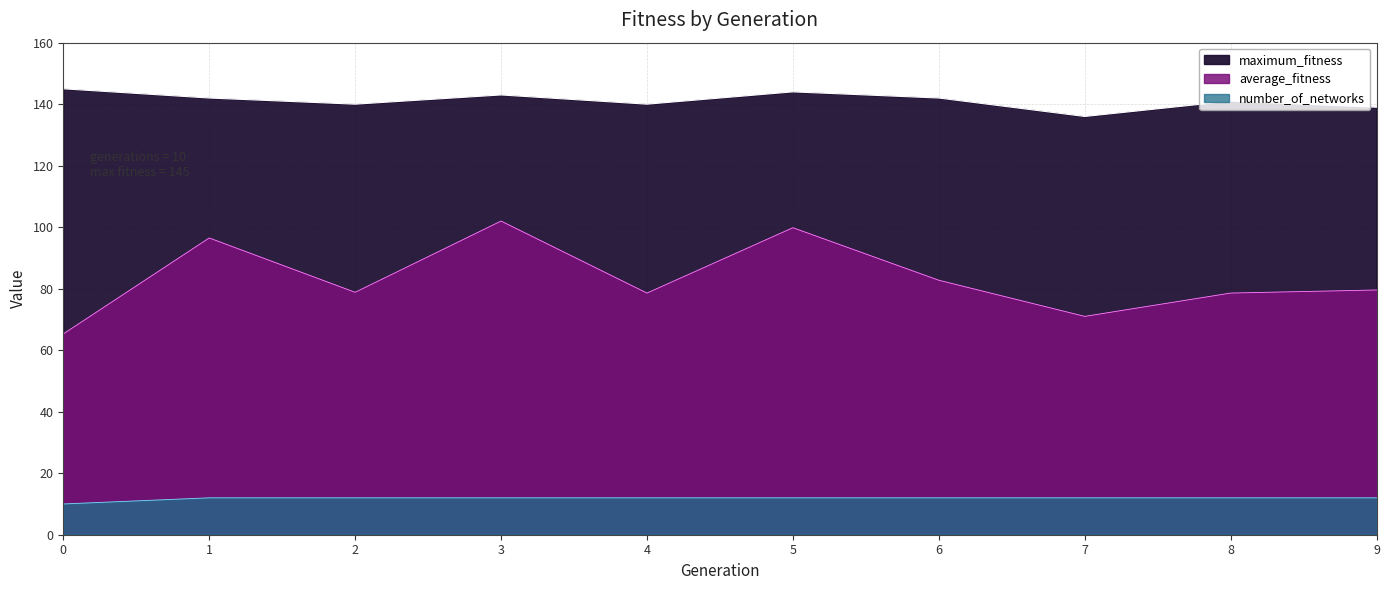

True or false: maximum_fitness and average_fitness intersect in this chart.

False